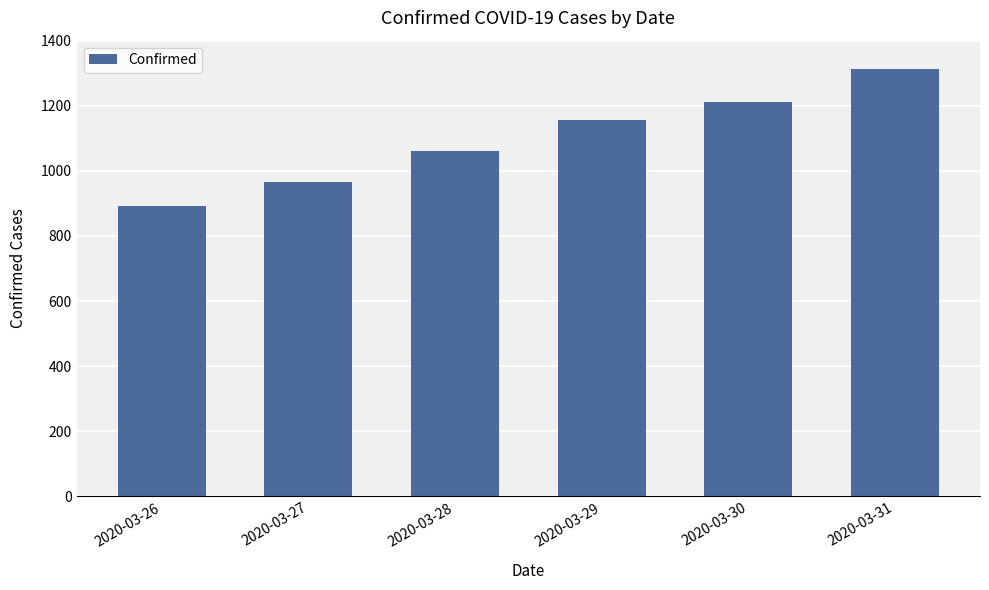

True or false: the data shows 378 at 2020-03-31.

False